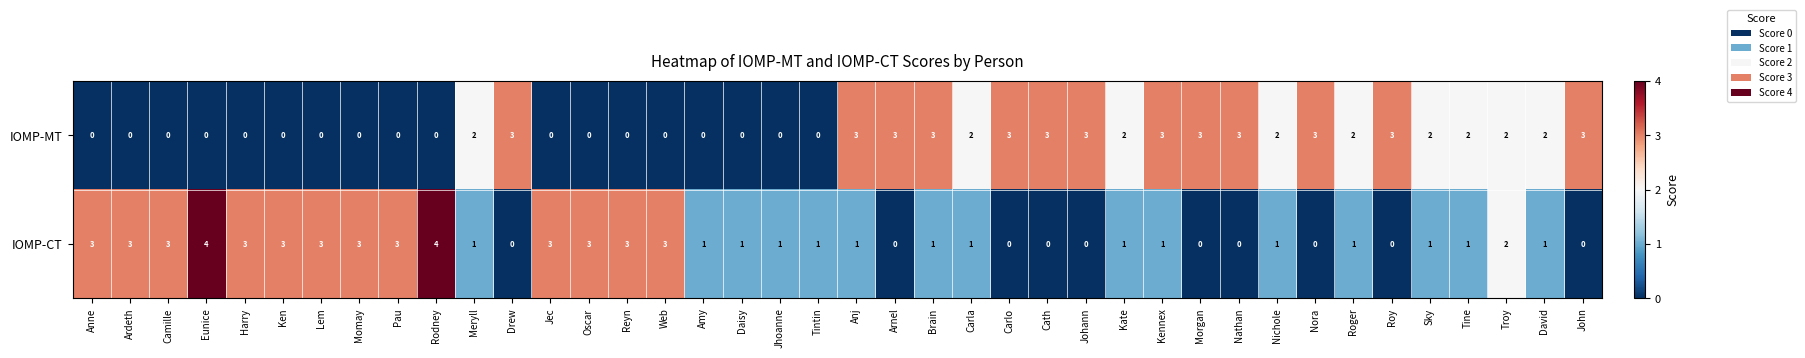

How many IOMP-MT values are between 0 and 3?

40